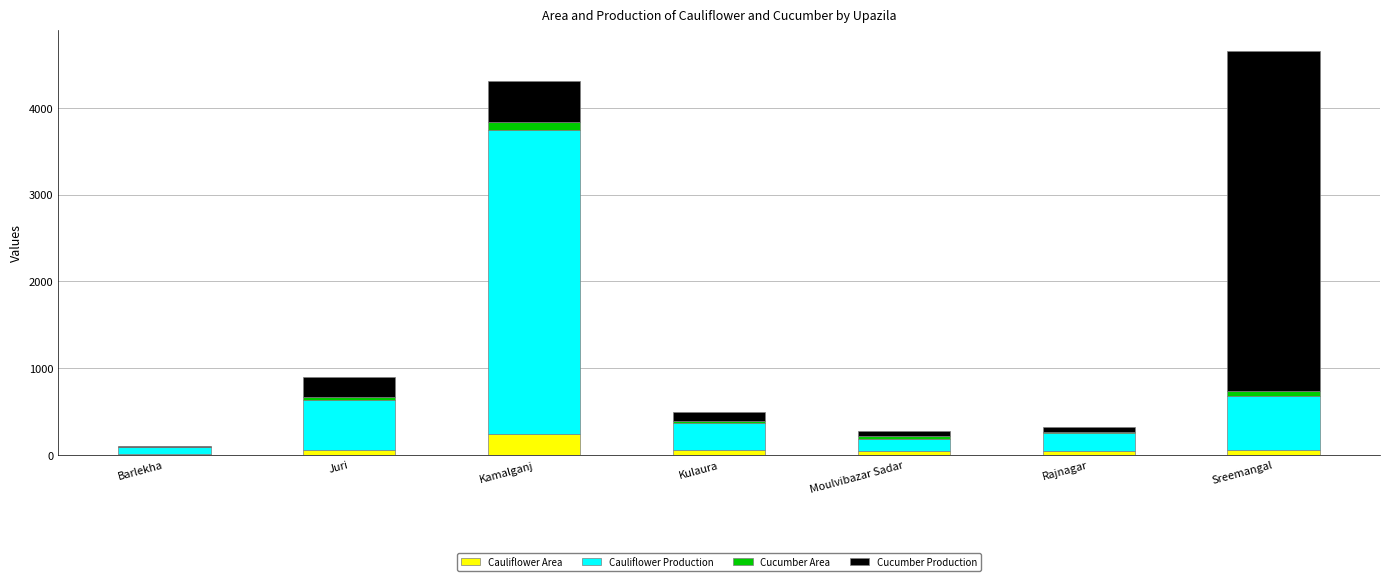

Are the bars grouped side by side (vs. stacked)?

No